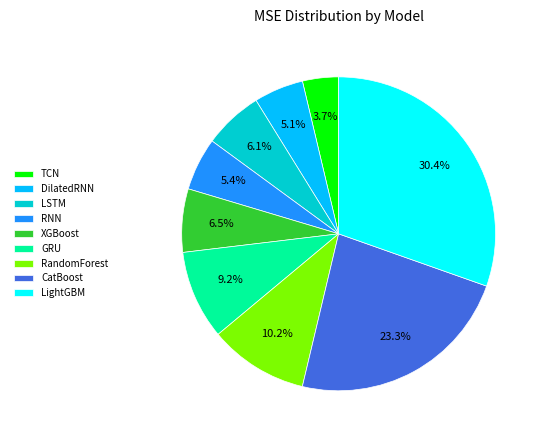

The TCN slice represents 4% of the pie. True or false?

True